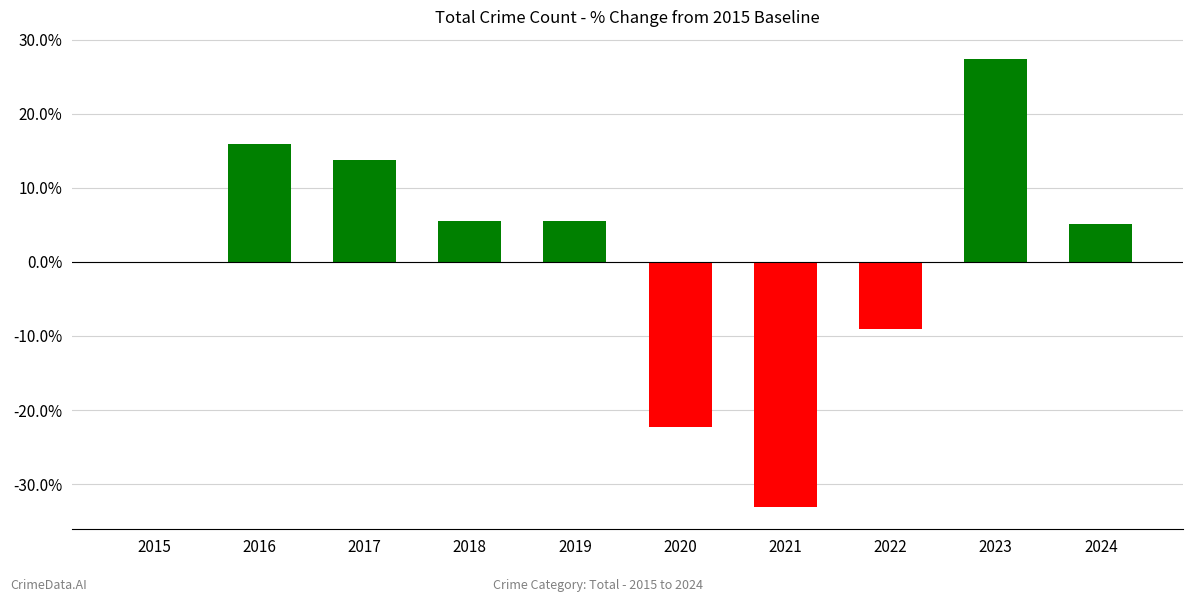

What is the change in value from 2015 to 2016?

+16.0